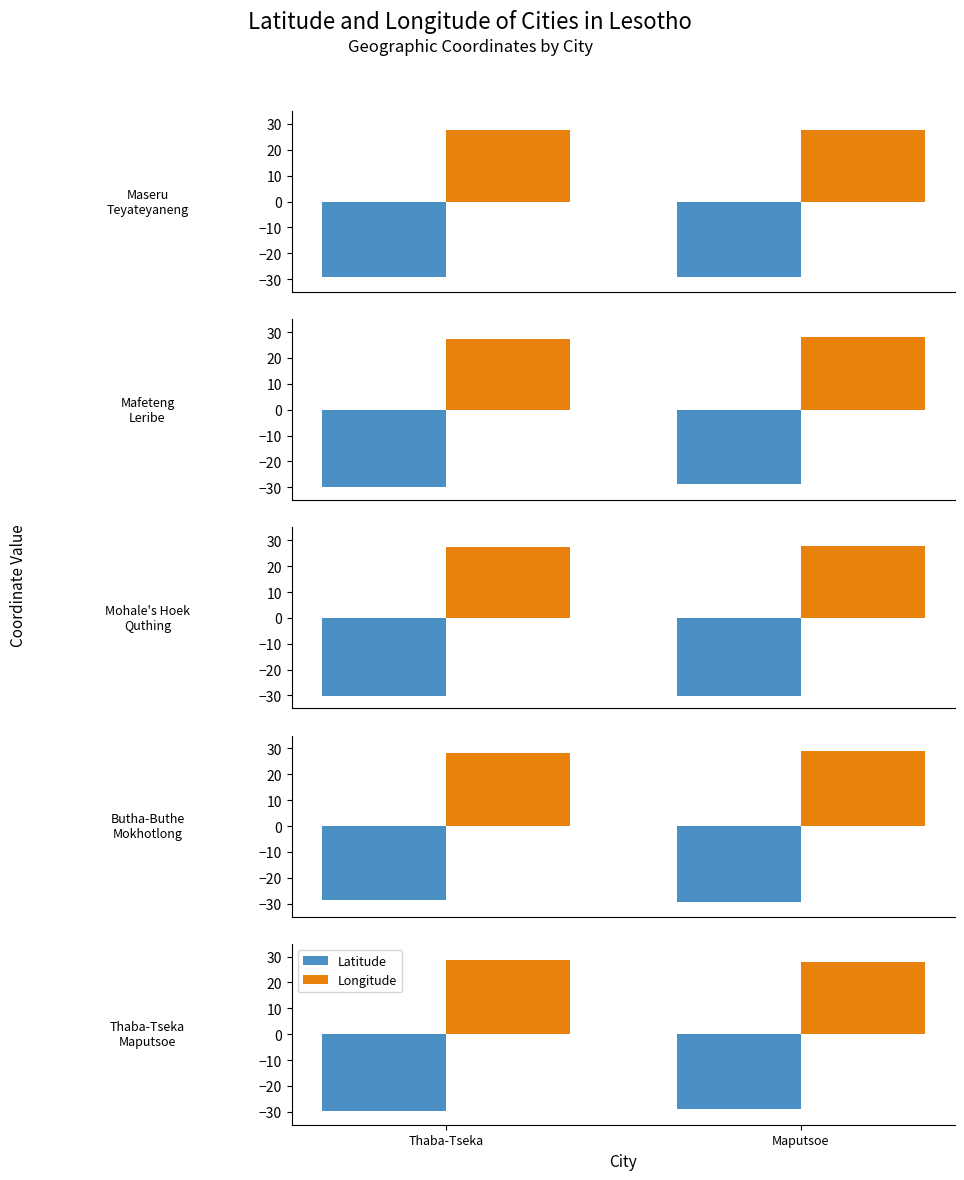

At which category is the sum across all series the highest?

Thaba-Tseka